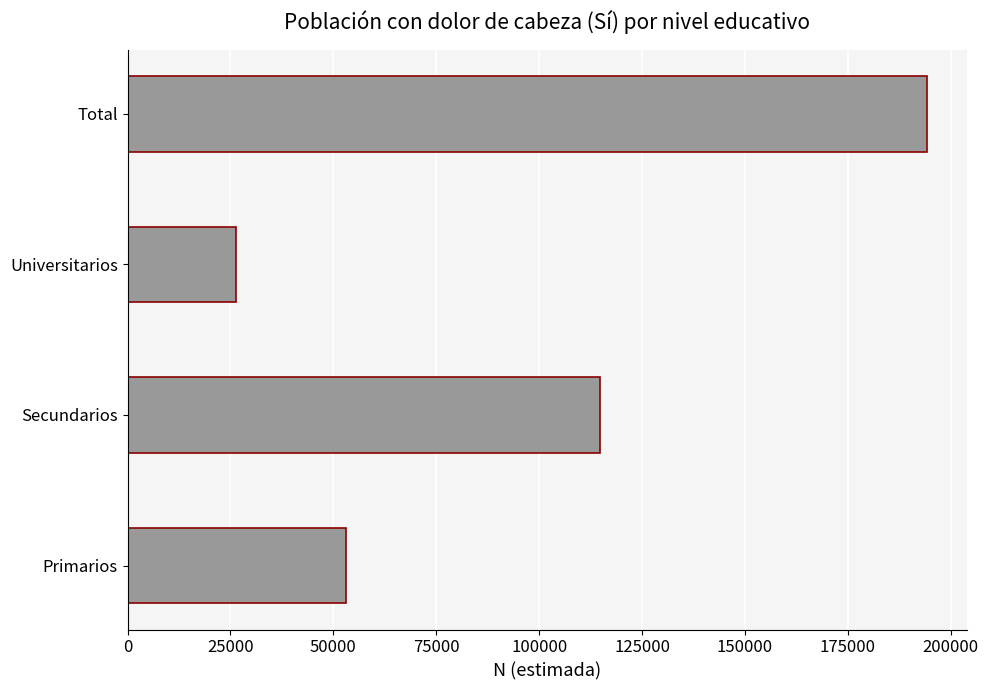

Approximately how many times larger is the value at Universitarios compared to Primarios?

0.5